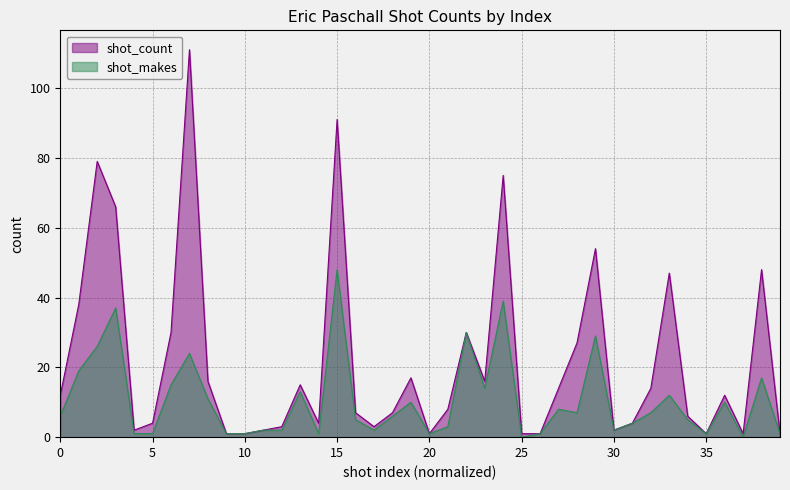

What is the sum of the shot_count values at 28 and 36?

39